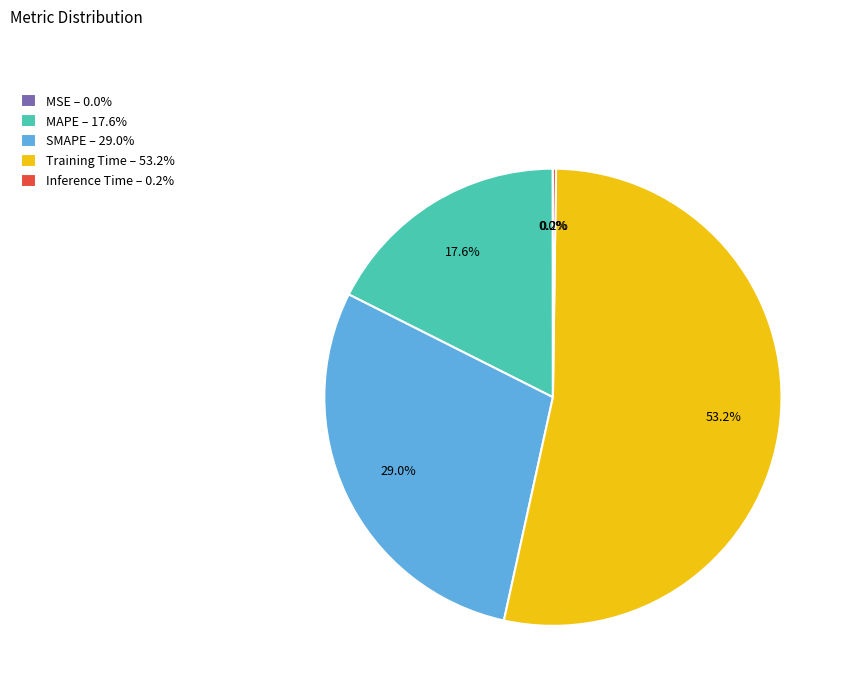

Is there any slice that represents more than half of the pie?

Yes